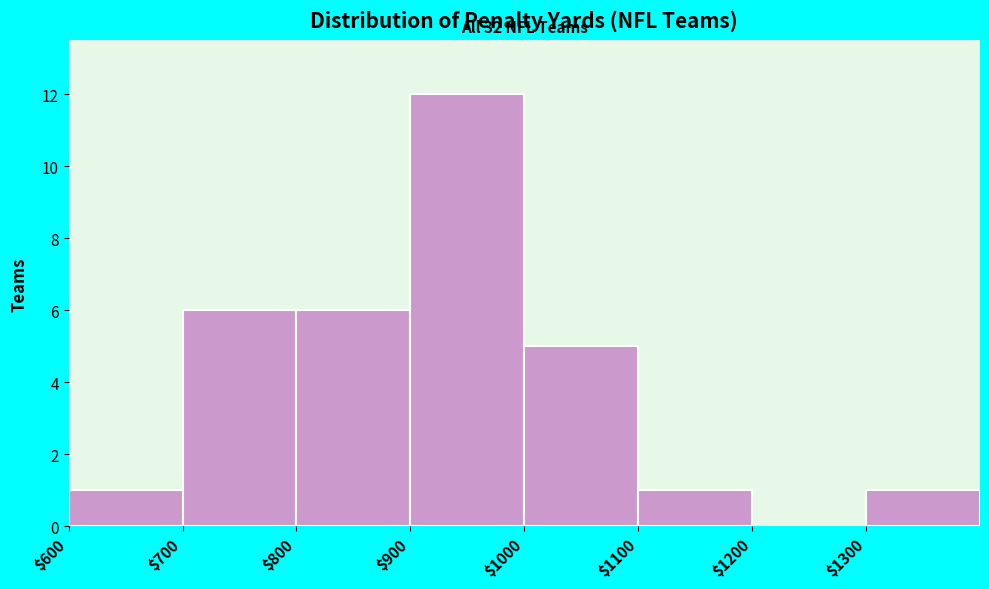

Which range on the x-axis has the tallest bar?

900 to 1000